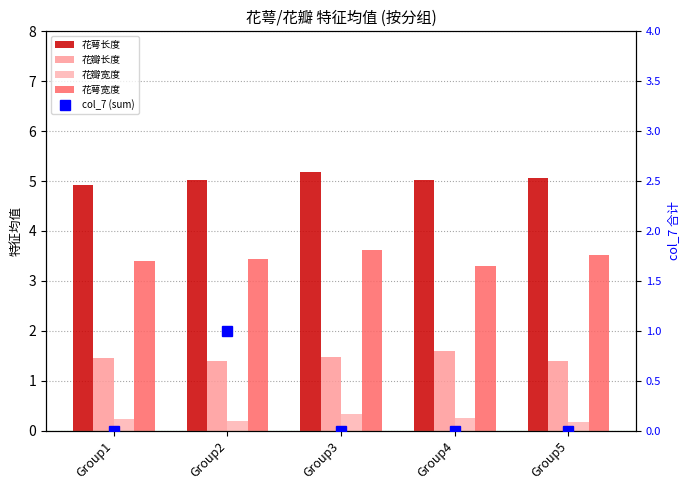

Reading left to right, list all the values displayed in this chart.

花萼长度: 4.9	5.0	5.2	5.0	5.1
花瓣长度: 1.4	1.4	1.5	1.6	1.4
花瓣宽度: 0.2	0.2	0.3	0.2	0.2
花萼宽度: 3.4	3.4	3.6	3.3	3.5
col_7 (sum): 0.0	1.0	0.0	0.0	0.0